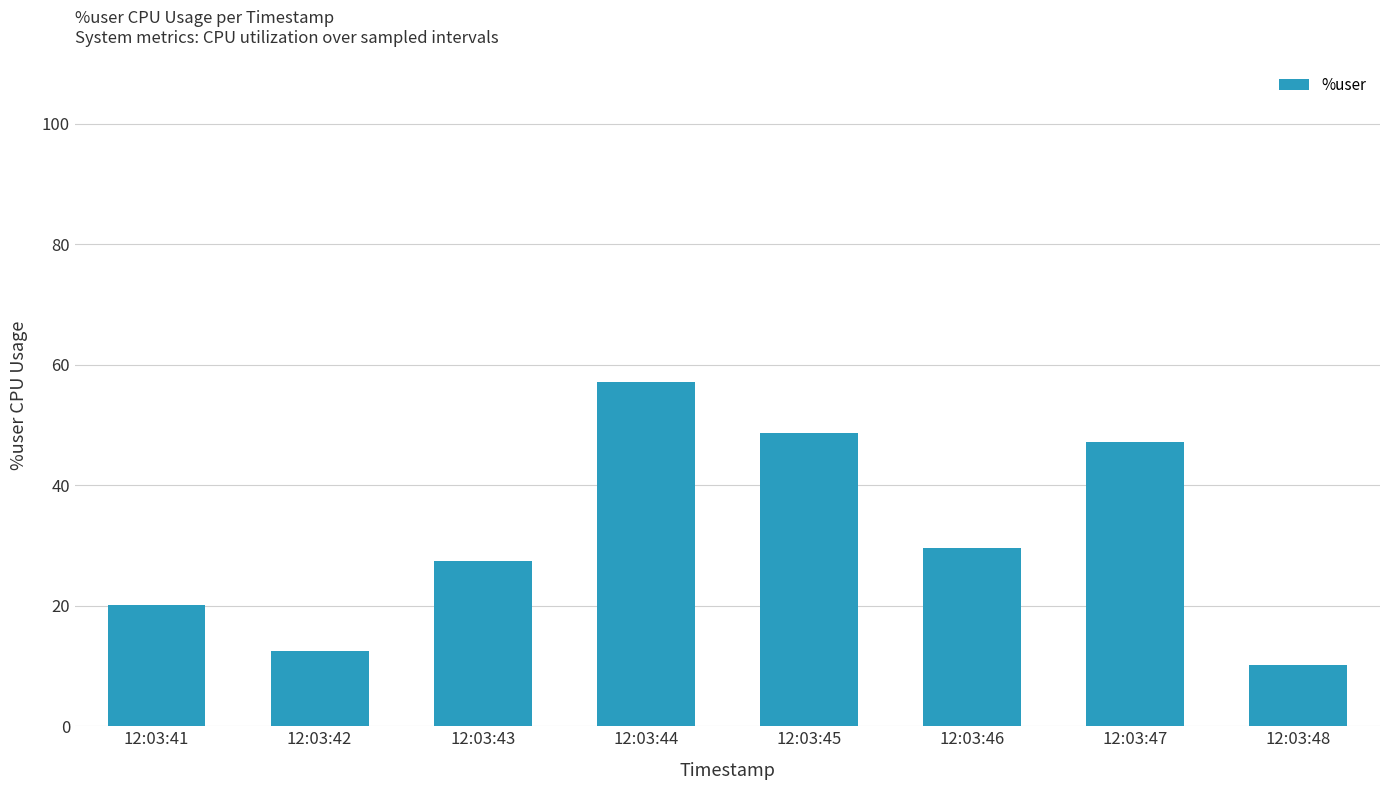

What is the value of the 6th bar from the left?

29.6